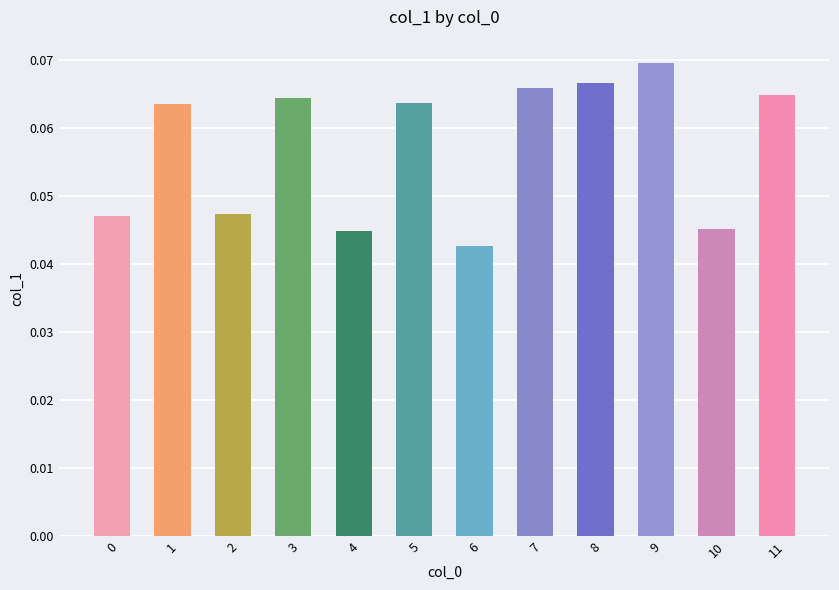

Is it true that the value at 2 is 0.1?

False